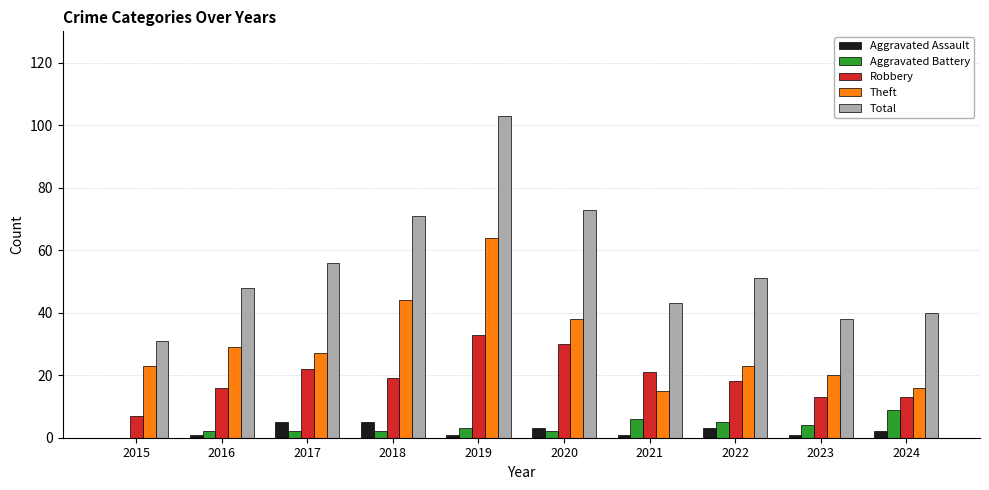

The Theft series shows 38 at 2020. True or false?

True